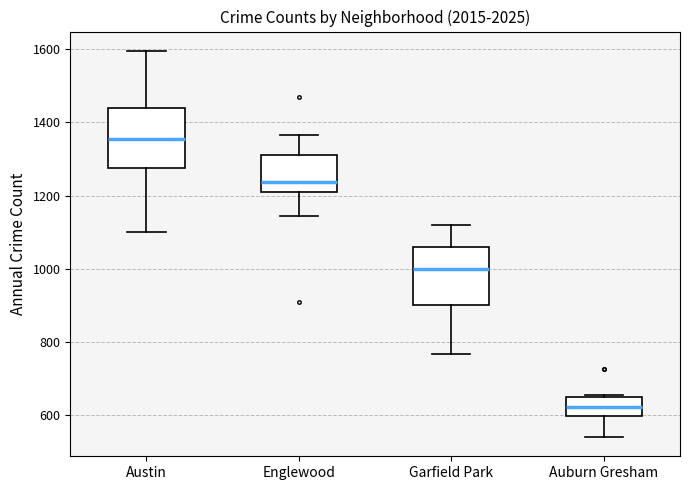

Which box's median line is the highest?

Austin